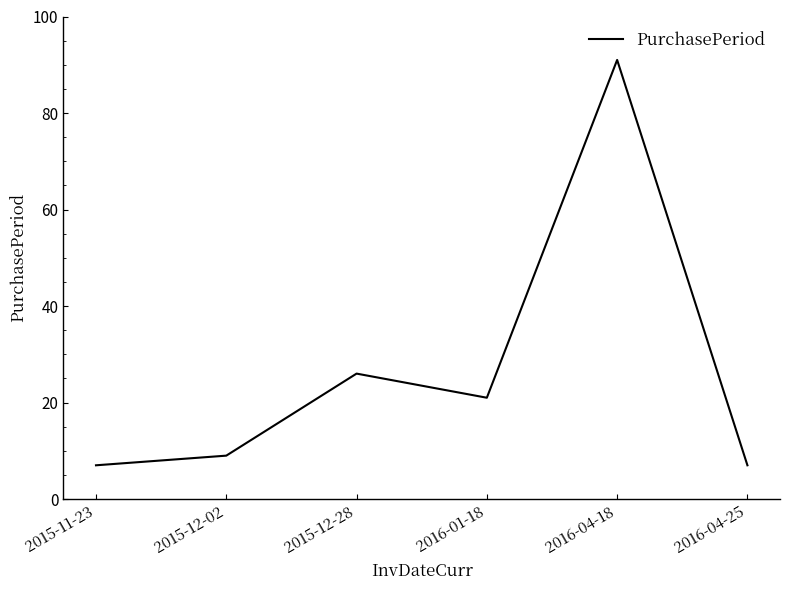

True or false: the data has more than 2 interior local peaks.

False